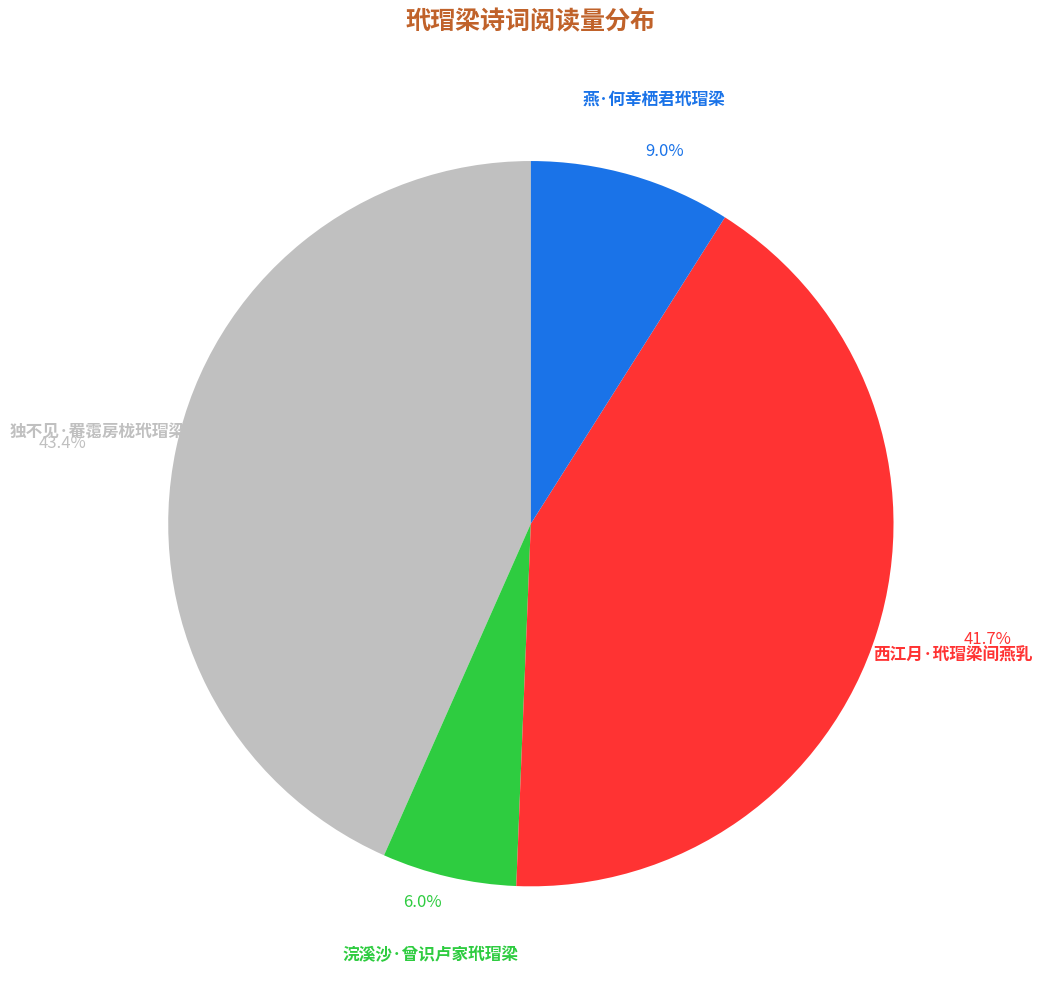

Does 独不见·罨霭房栊玳瑁梁 represent more than half of the total?

No